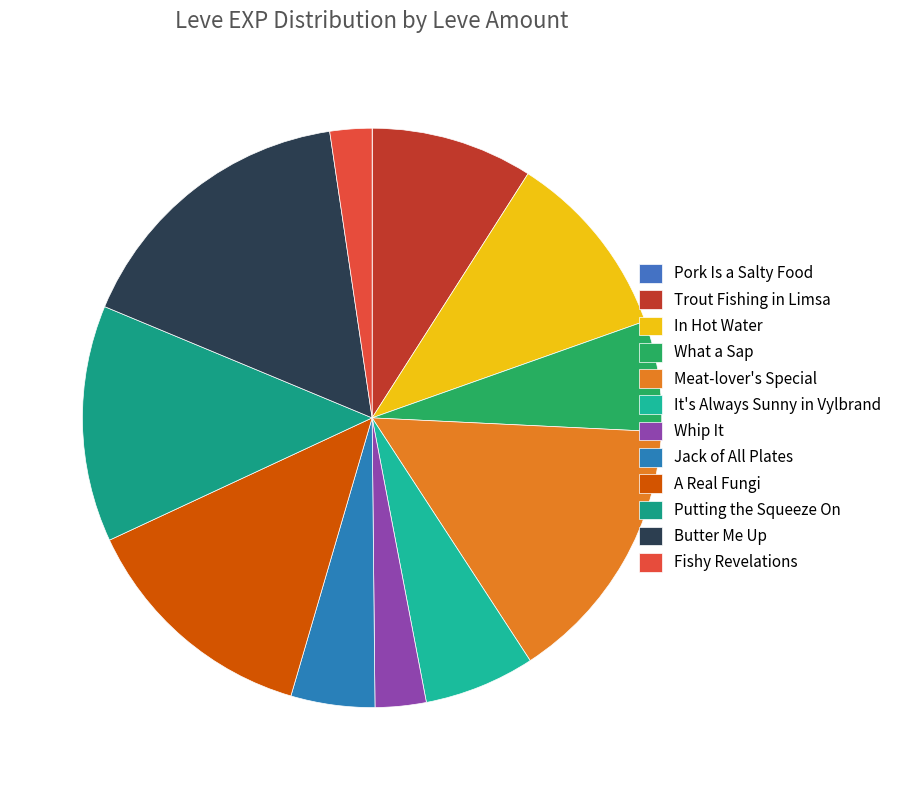

Is there a majority slice in this chart?

No